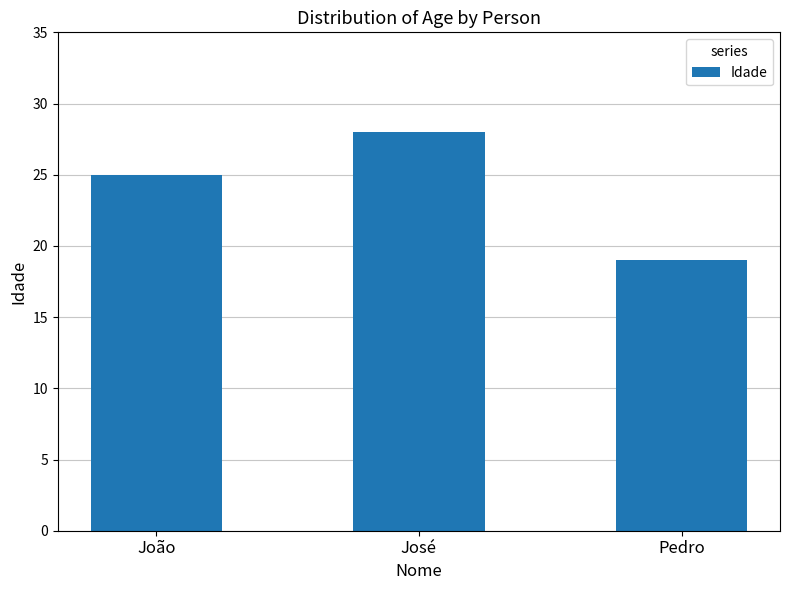

What is the average value?

24